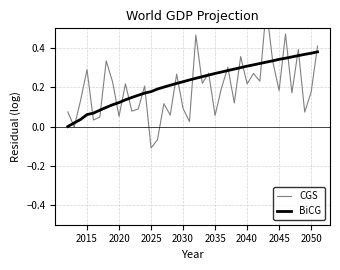

The value of BiCG at 2040 is 0.4. True or false?

False